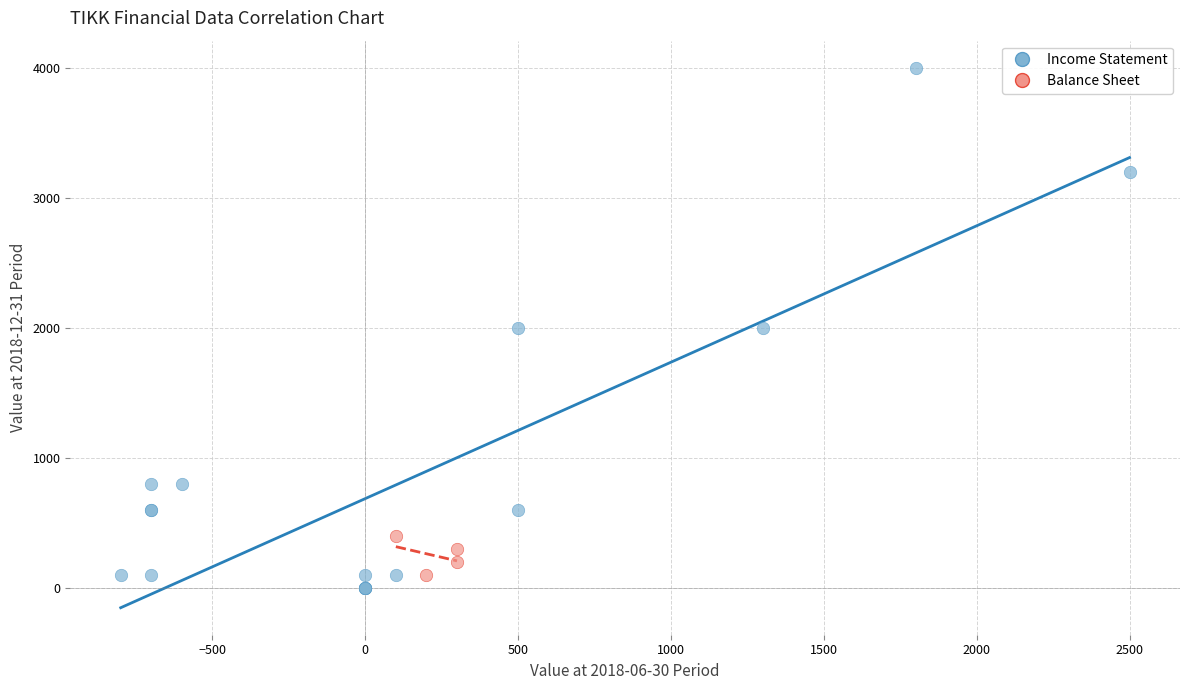

Which series has the widest spread of Y values?

Income Statement